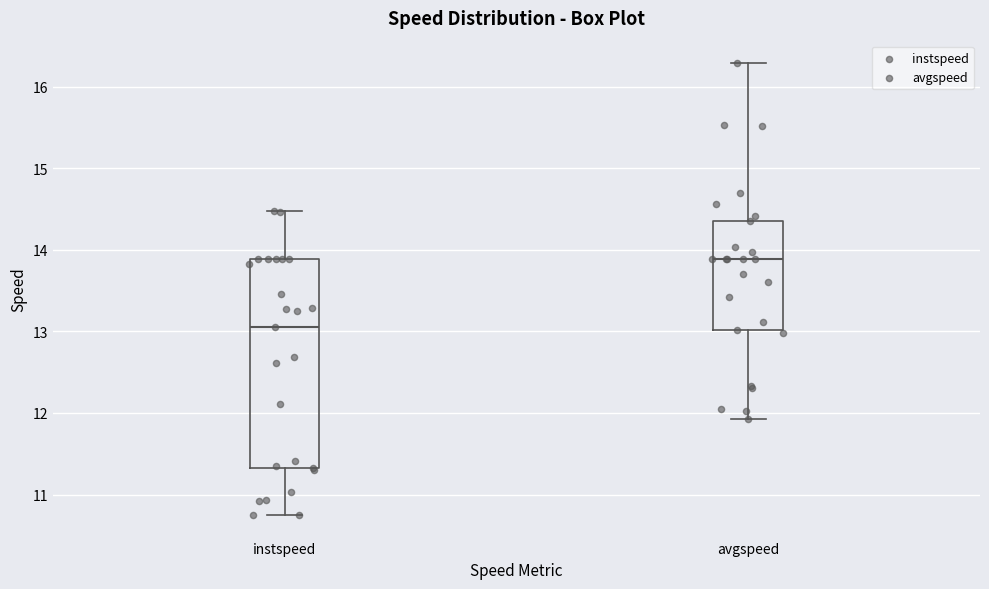

Reading left to right, read every box against the y-axis: the position of its median line, the range the box covers, and the ends of its whiskers. The values are not printed on the chart, so give them approximately, as read against the axis.

instspeed: median 13.1, box 11.3 to 13.9, whiskers 10.7 to 14.5
avgspeed: median 13.9, box 13.0 to 14.3, whiskers 11.9 to 16.3